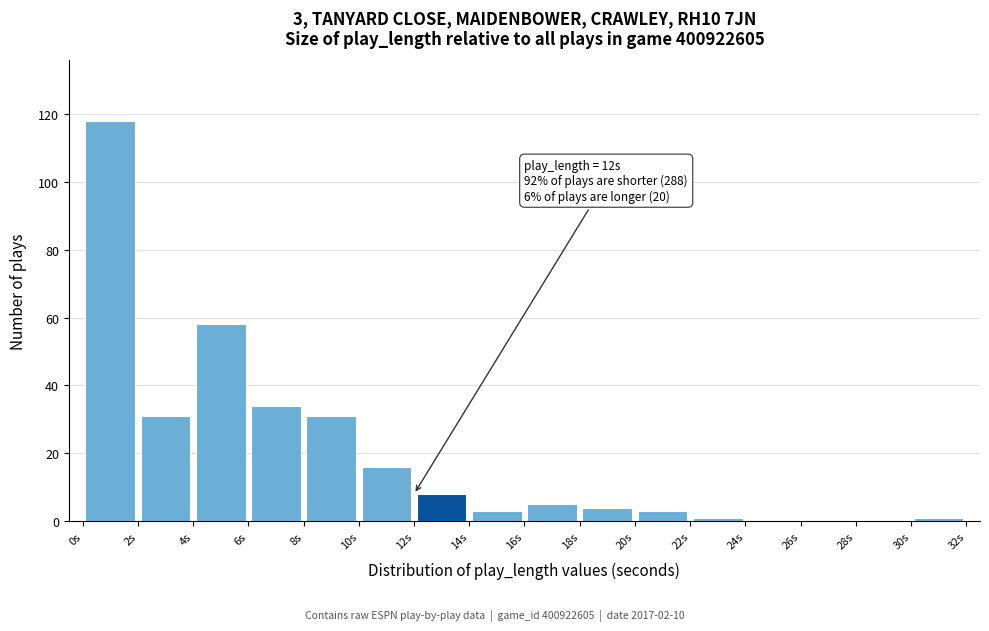

Which range on the x-axis has the tallest bar?

0 to 2